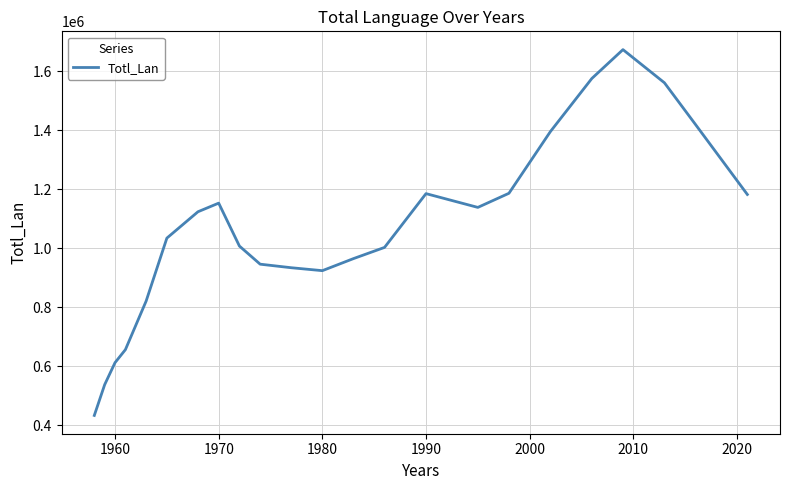

What is the smallest value displayed?

433639